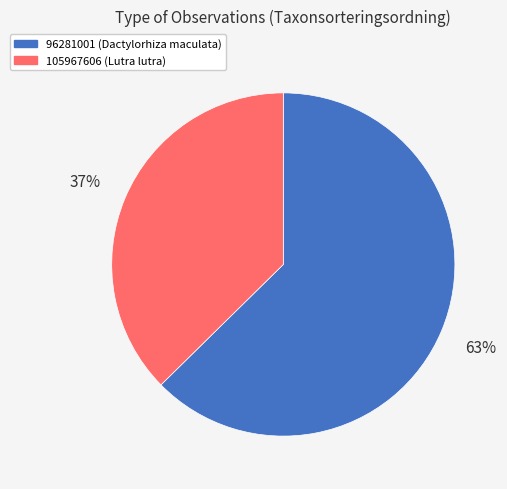

Do 105967606 (Lutra lutra) and 96281001 (Dactylorhiza maculata) together represent more than half of the pie?

Yes